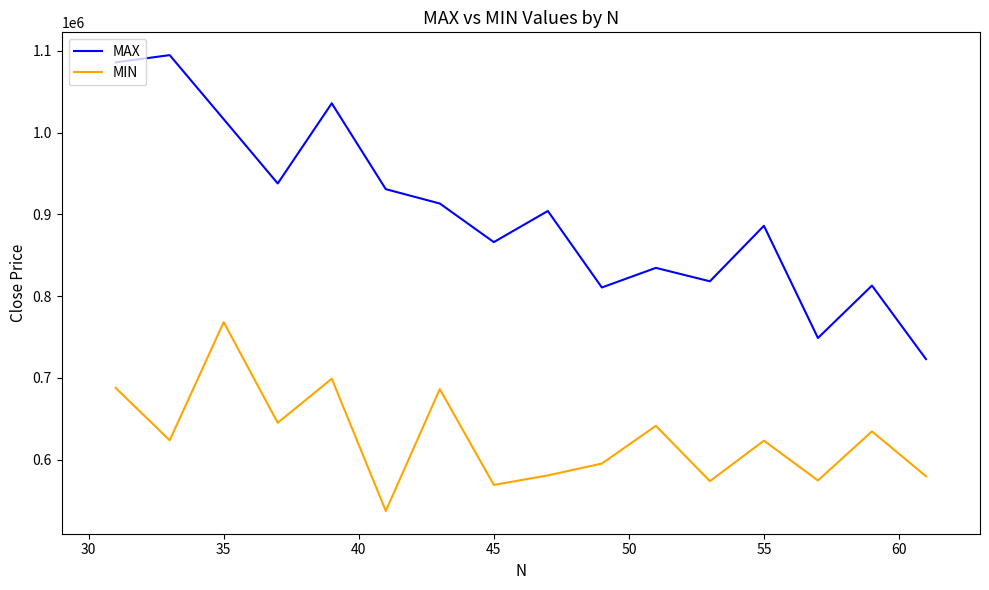

What is the smallest value displayed?

537117